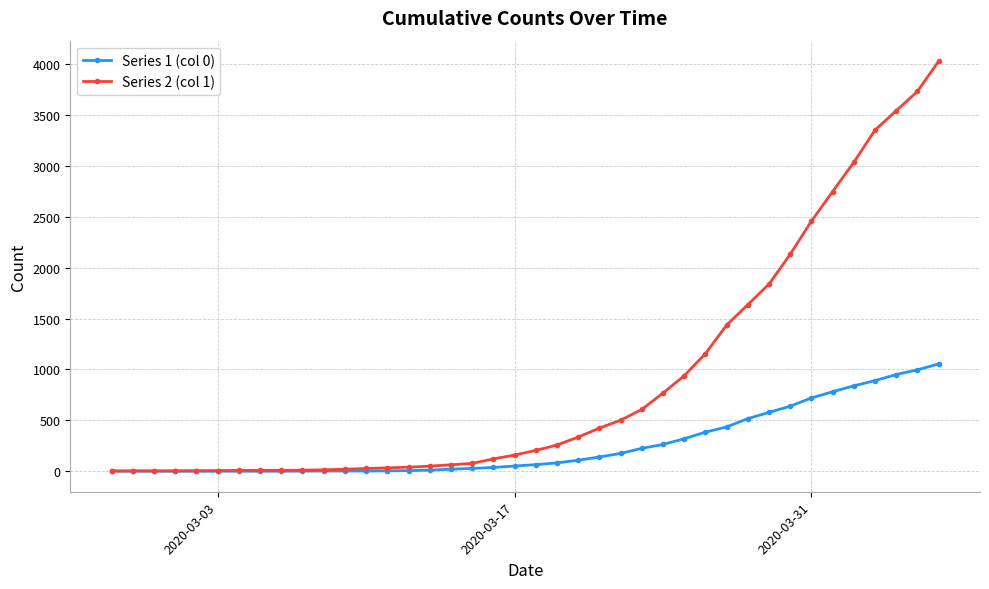

List the series in order of their peak value, lowest first.

Series 1 (col 0), Series 2 (col 1)